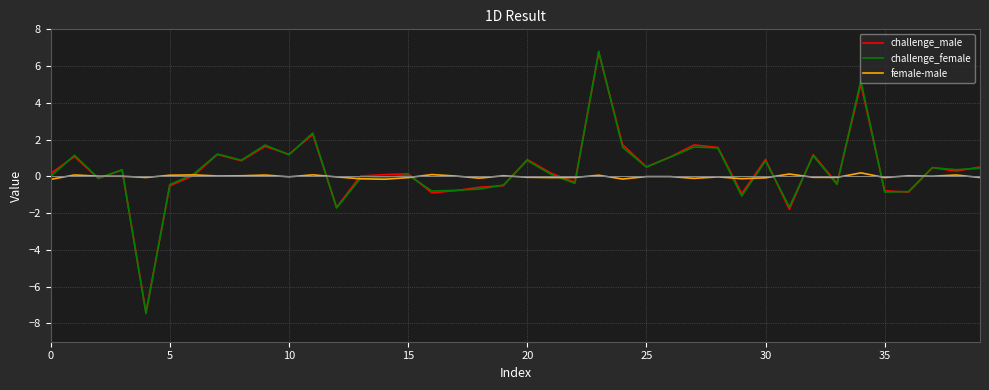

What is the smallest value displayed?

-7.5